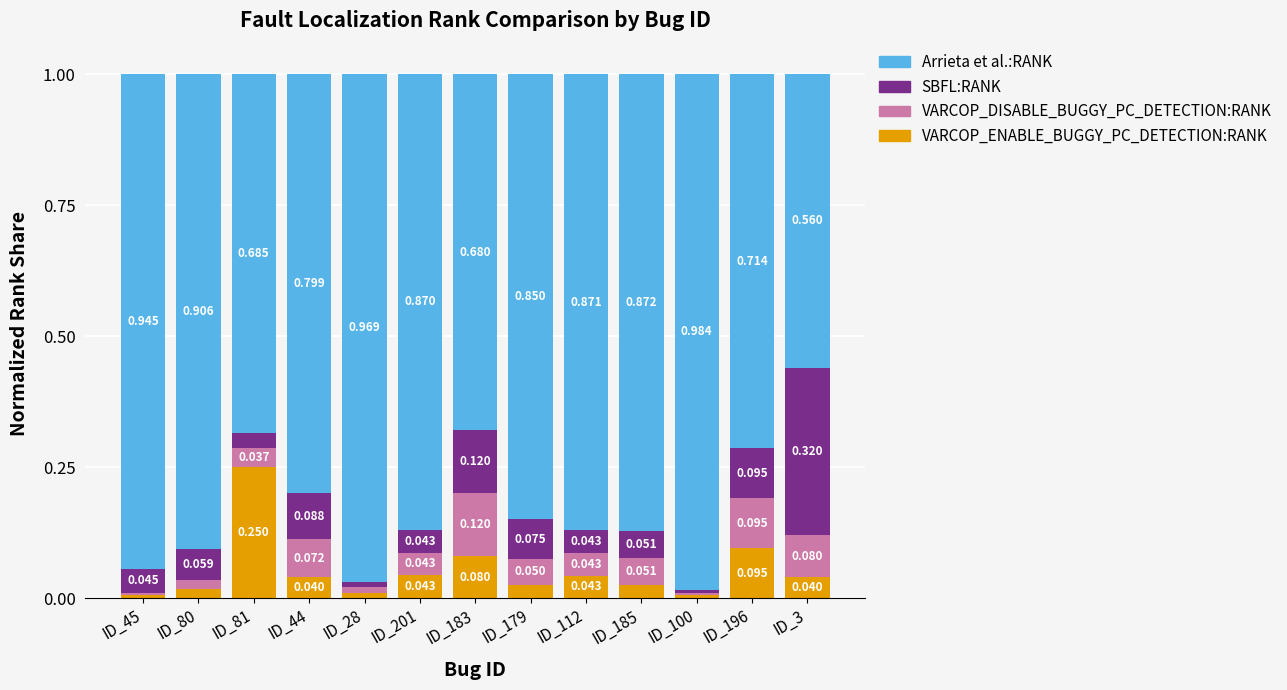

Is it true that VARCOP_DISABLE_BUGGY_PC_DETECTION:RANK equals 0.0 at ID_81?

True